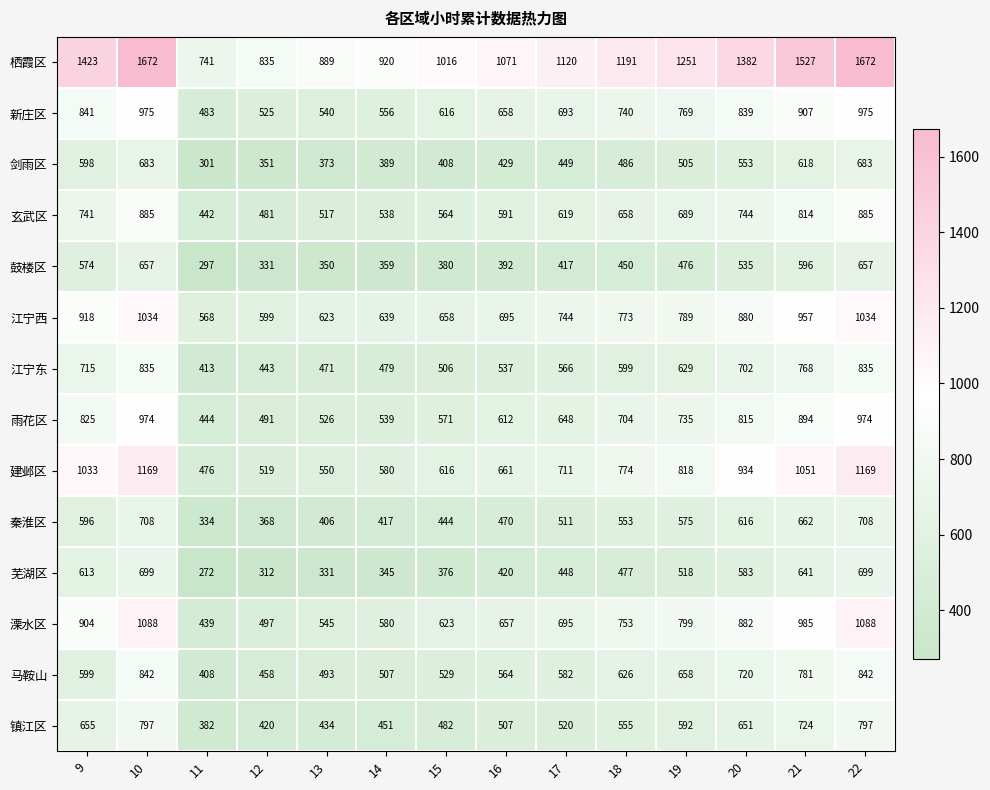

At which category does the chart reach its minimum across all series?

11